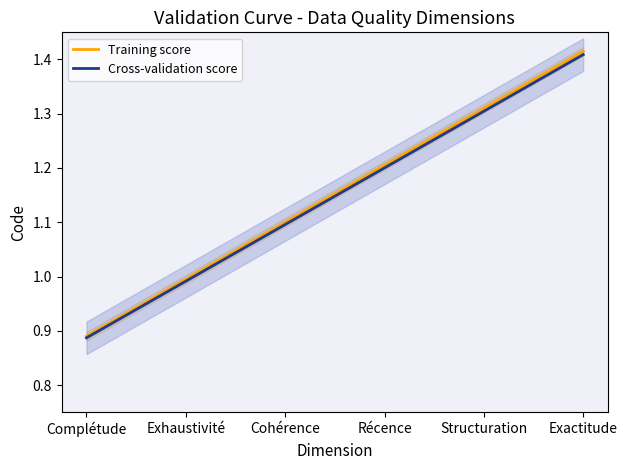

What is the greatest value displayed?

1.4